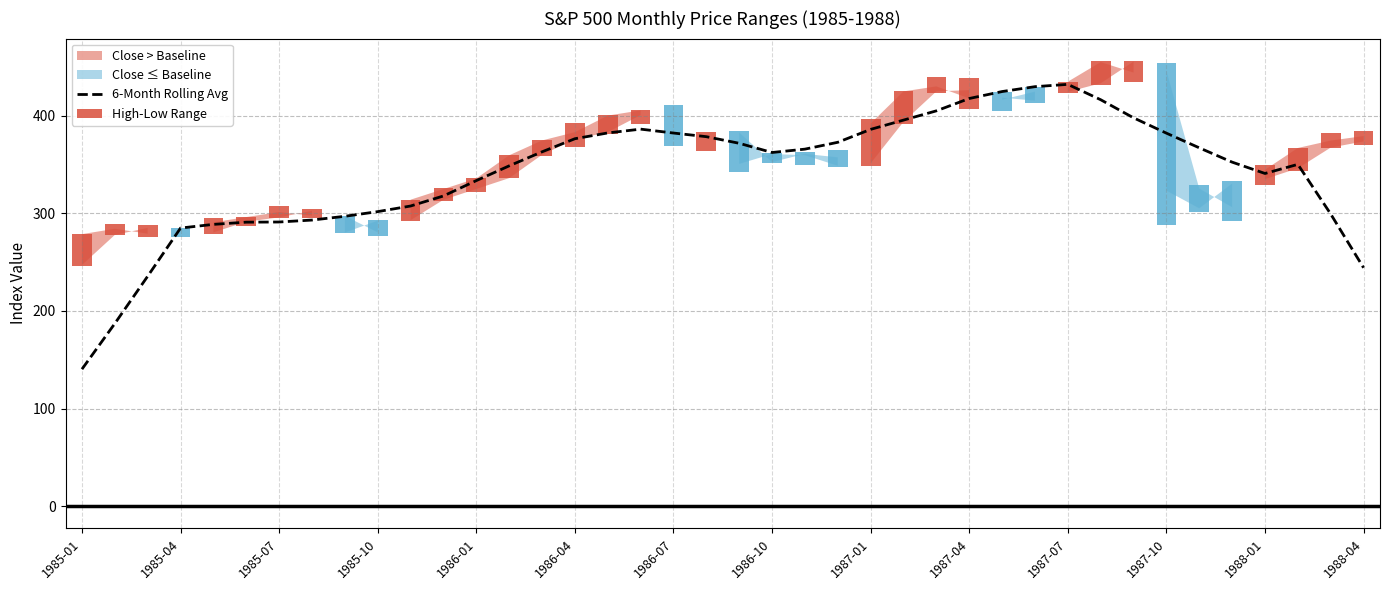

Which category has the lowest value in the 6-Month Rolling Avg series?

1985-01